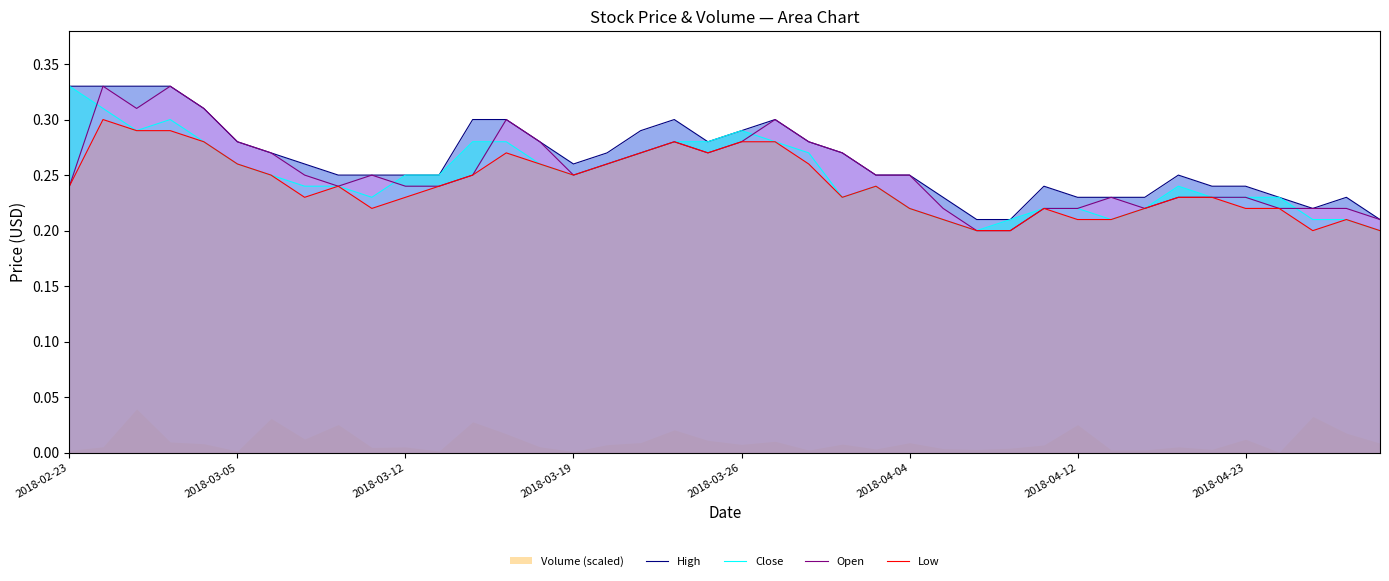

What is the average value of the High series?

0.3